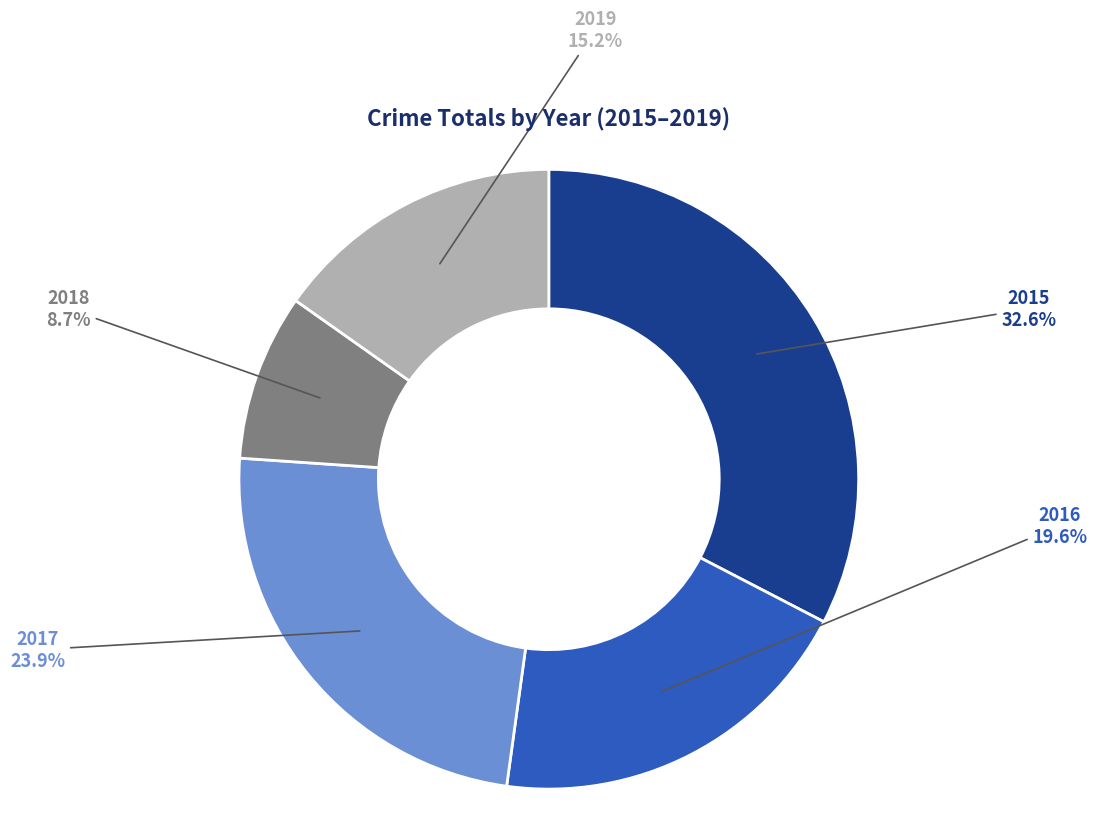

To the nearest percent, what is the difference between the largest and smallest slice percentages?

24%